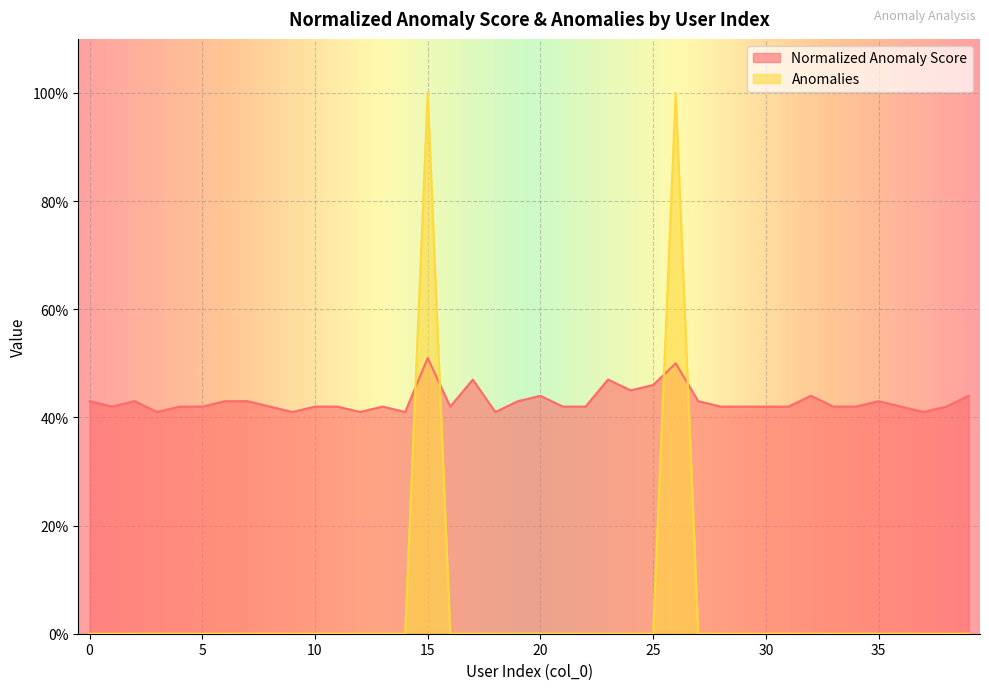

How many interior local valleys does the Normalized Anomaly Score series have?

9